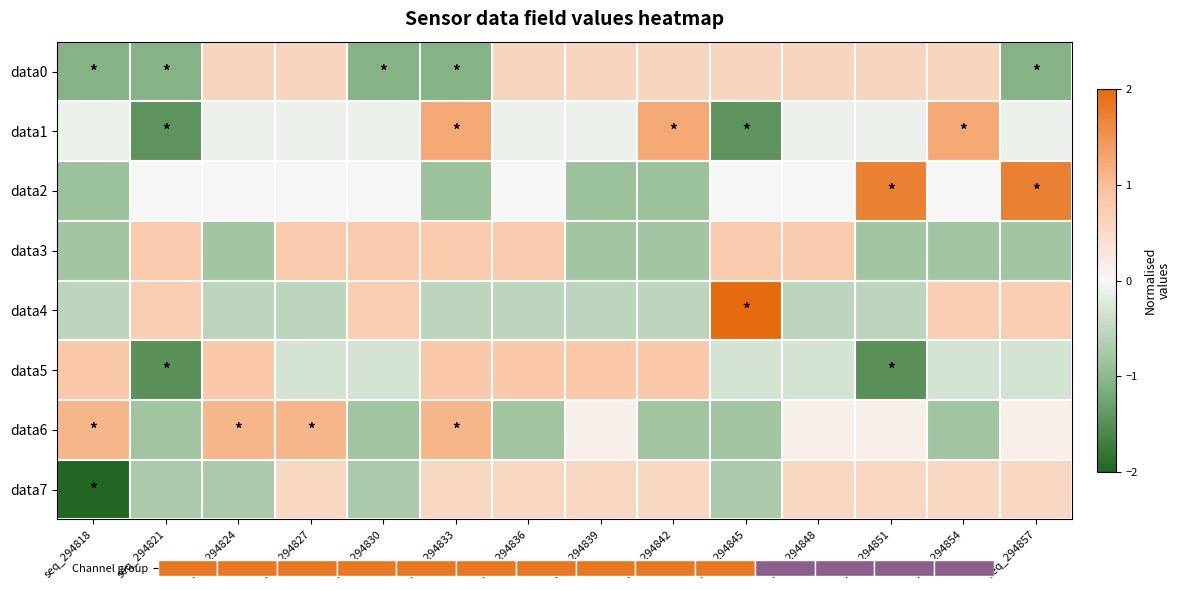

What is the smallest value displayed?

-2.0